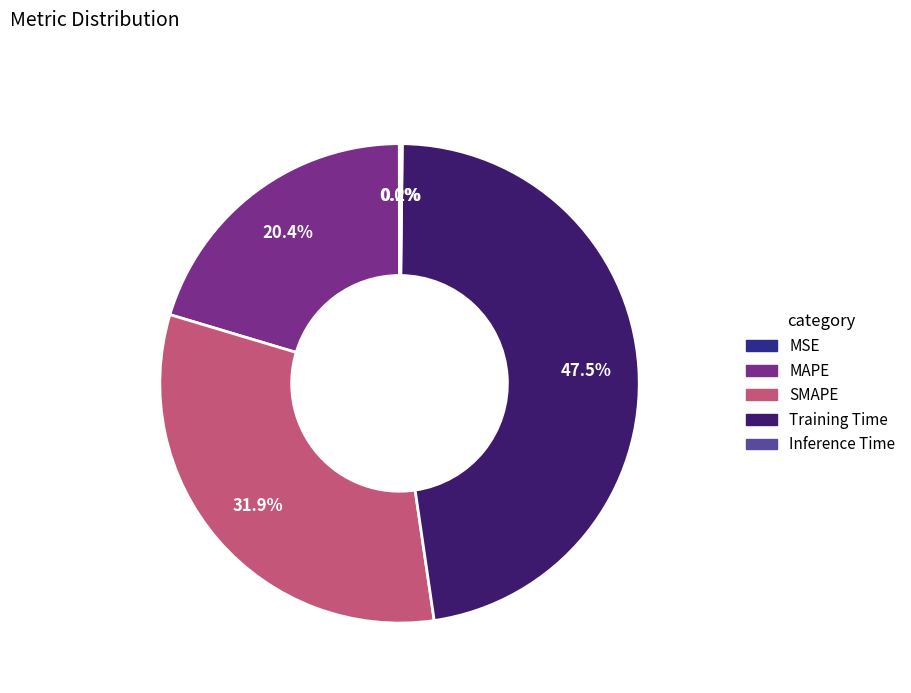

Is it true that MSE is 0% of the pie?

True